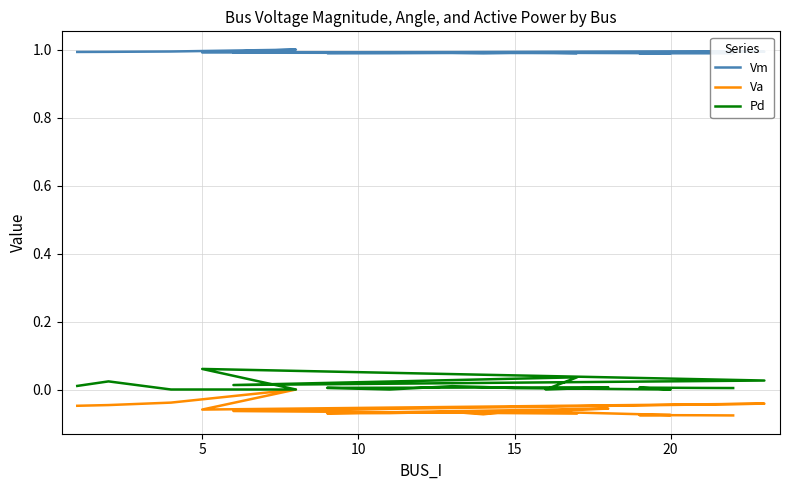

True or false: Va and Pd cross at least once.

False